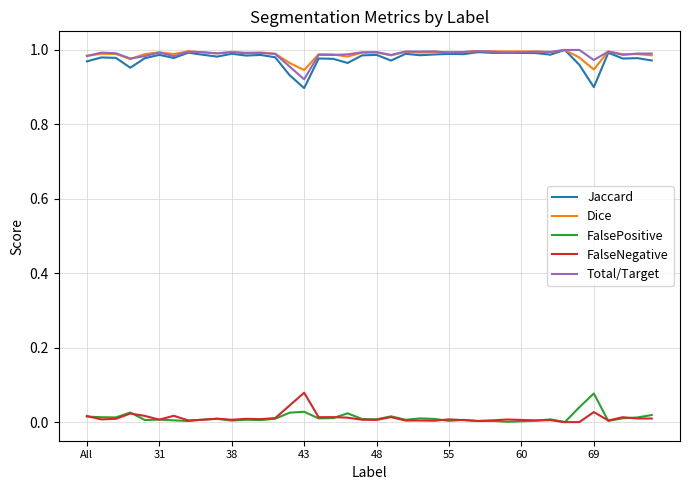

True or false: Dice and FalseNegative cross at least once.

False